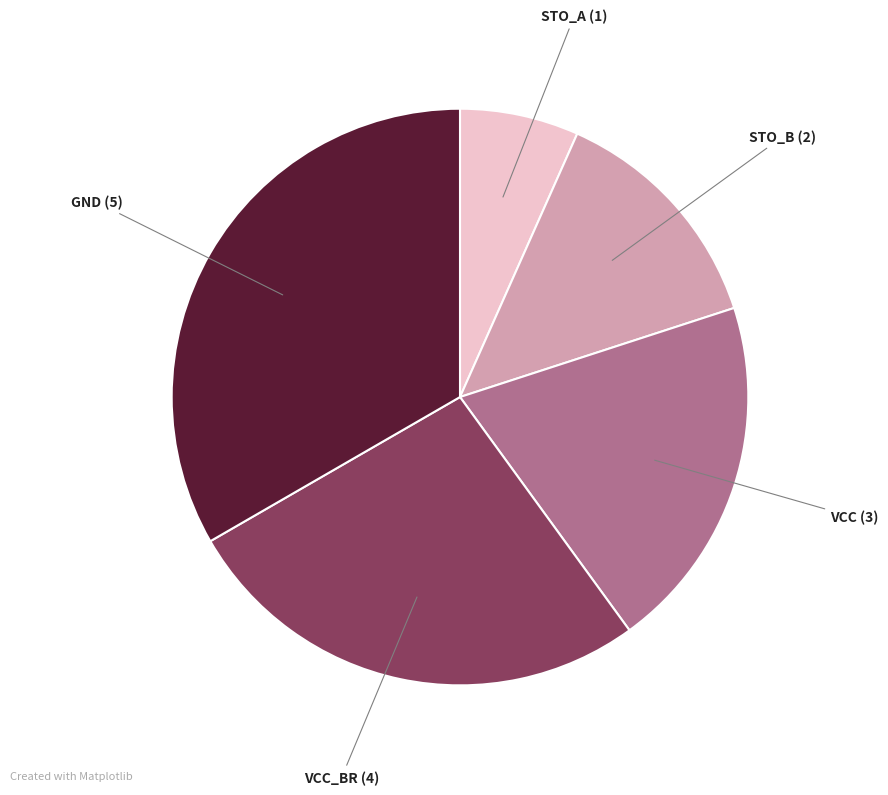

Is there any slice that represents more than half of the pie?

No